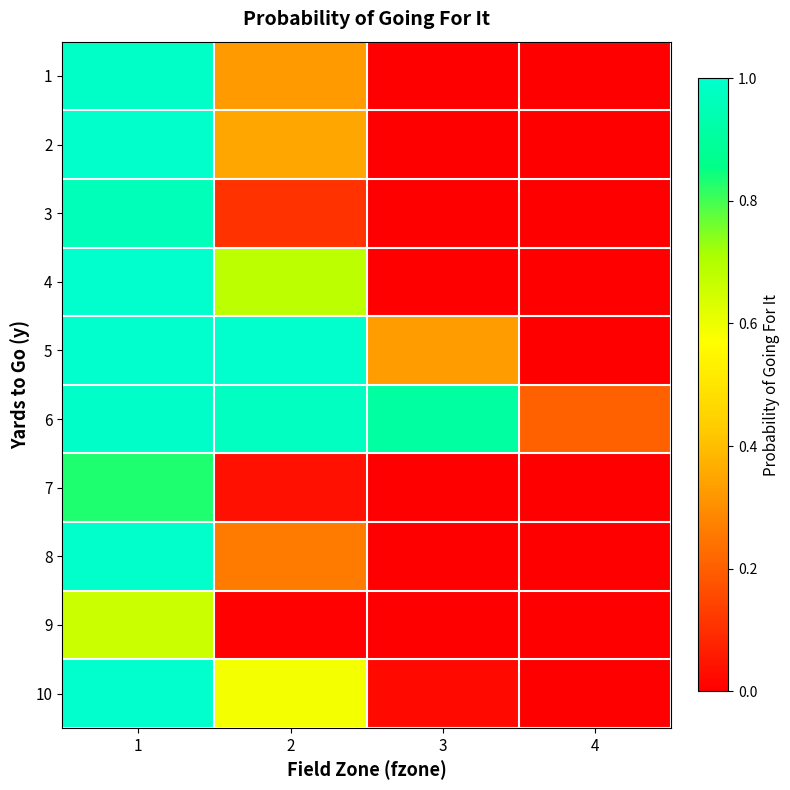

Reading right to left, what are all the values shown in this chart?

1: 4=0.0	3=0.0	2=0.3	1=1.0
2: 4=0.0	3=0.0	2=0.3	1=1.0
3: 4=0.0	3=0.0	2=0.1	1=1.0
4: 4=0.0	3=0.0	2=0.7	1=1.0
5: 4=0.0	3=0.3	2=1.0	1=1.0
6: 4=0.2	3=0.9	2=1.0	1=1.0
7: 4=0.0	3=0.0	2=0.0	1=0.8
8: 4=0.0	3=0.0	2=0.3	1=1.0
9: 4=0.0	3=0.0	2=0.0	1=0.7
10: 4=0.0	3=0.0	2=0.6	1=1.0